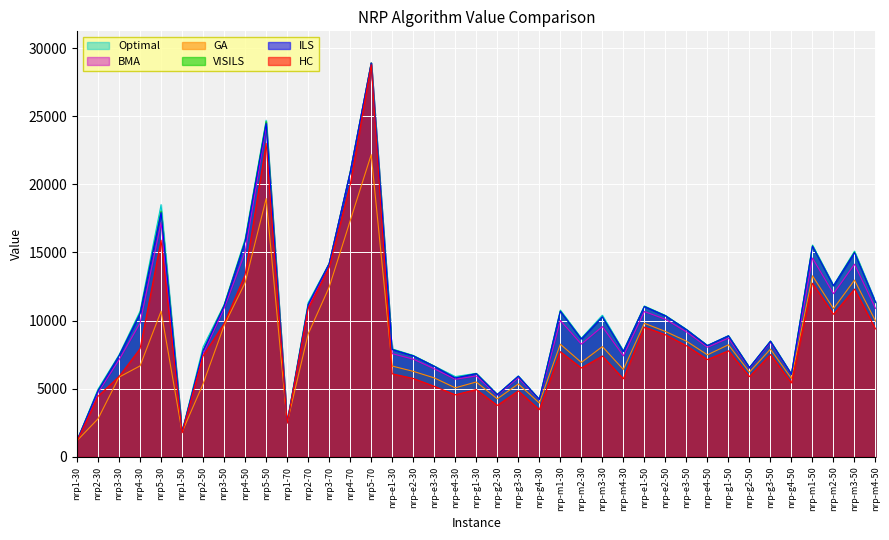

True or false: ILS has more than 1 points higher than both neighbors.

True